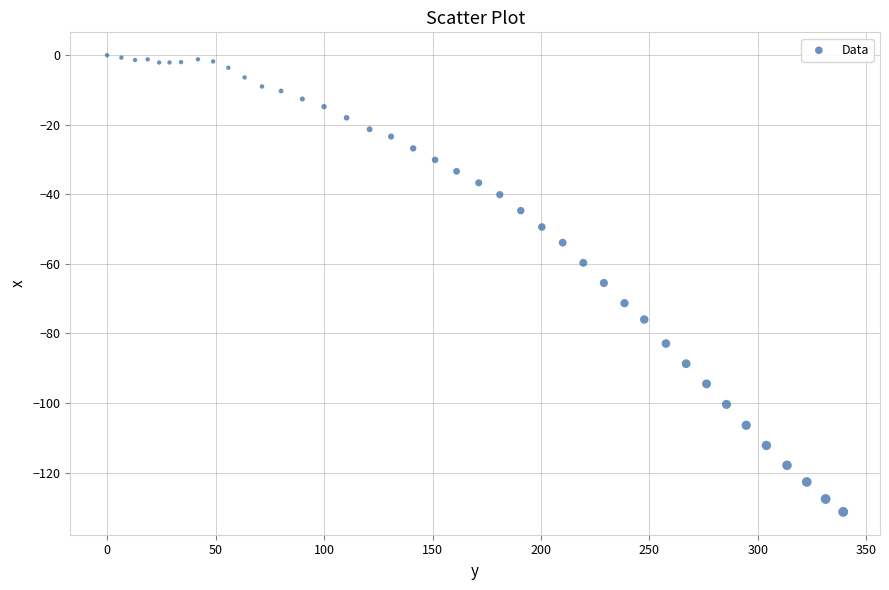

What is the range of X values (max minus min)?

339.3